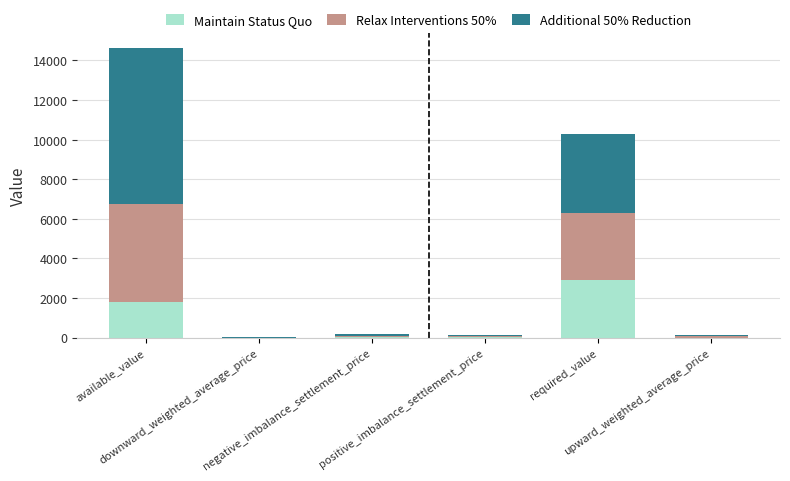

What is the sum of all Maintain Status Quo values?

4744.8